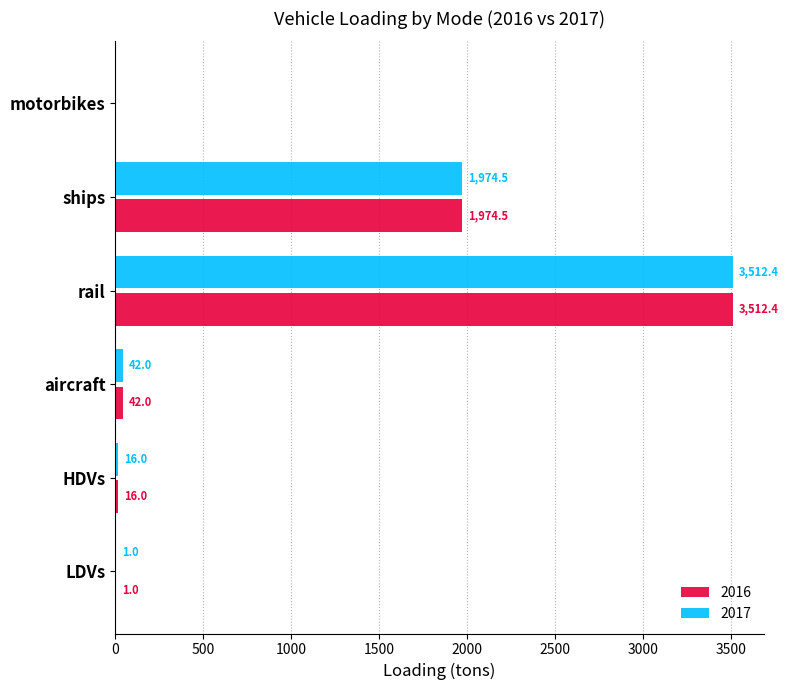

Is the value of 2016 at aircraft greater than the value of 2017 at ships?

No